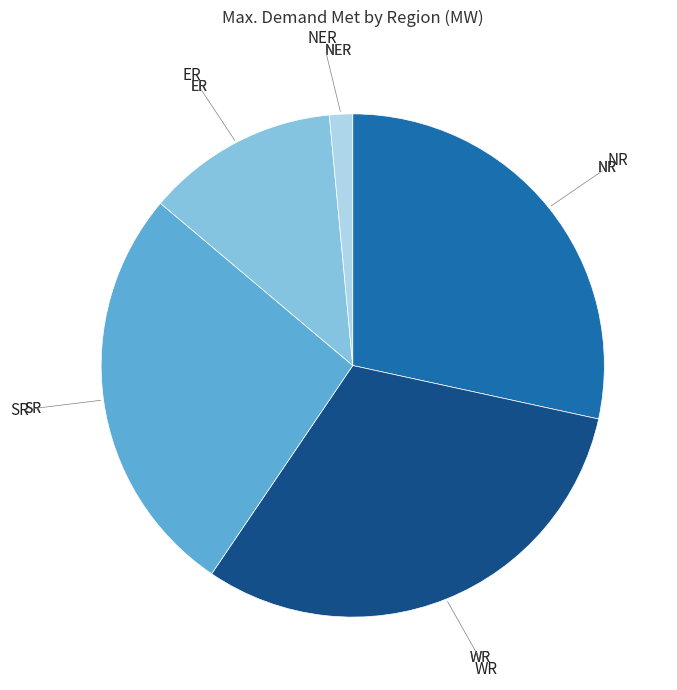

Does any single category account for the majority?

No